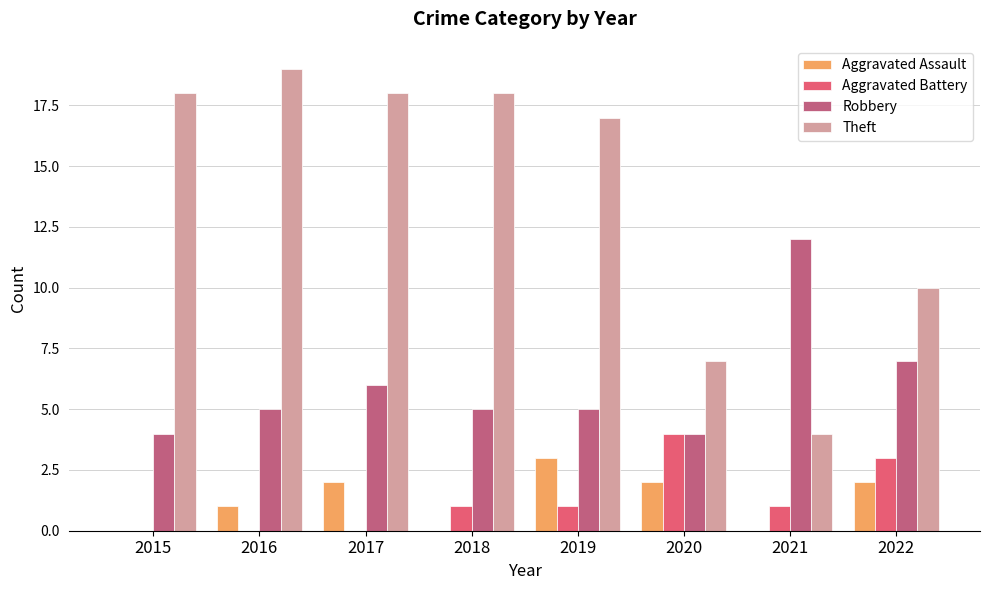

At which label is Robbery closest to 8?

2022